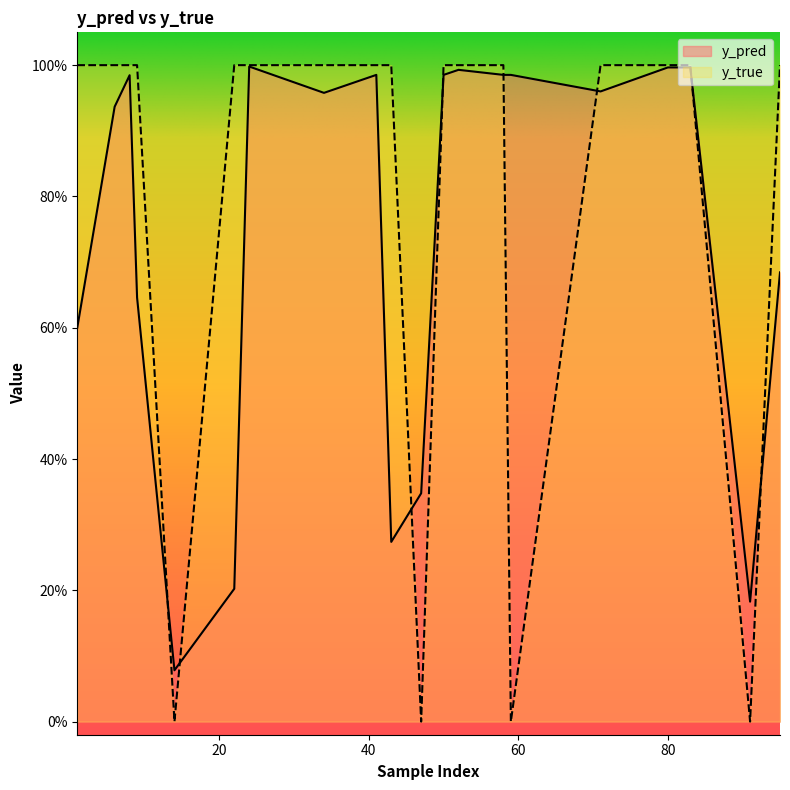

What is the total value across all series at 58?

2.0